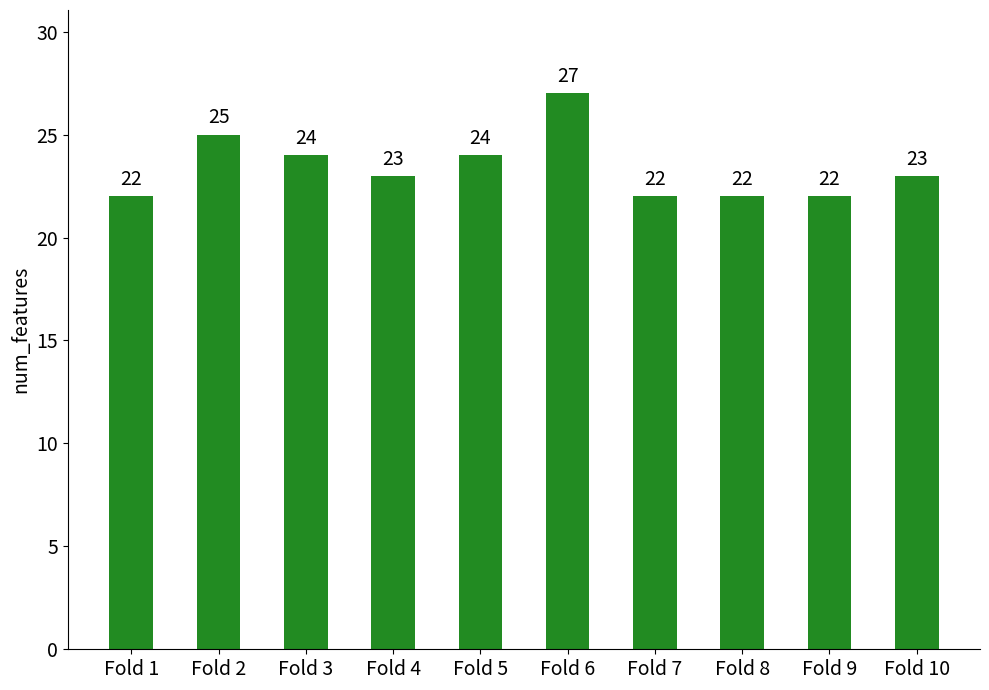

Reading left to right, transcribe all the data shown in this chart.

Fold 1=22	Fold 2=25	Fold 3=24	Fold 4=23	Fold 5=24	Fold 6=27	Fold 7=22	Fold 8=22	Fold 9=22	Fold 10=23